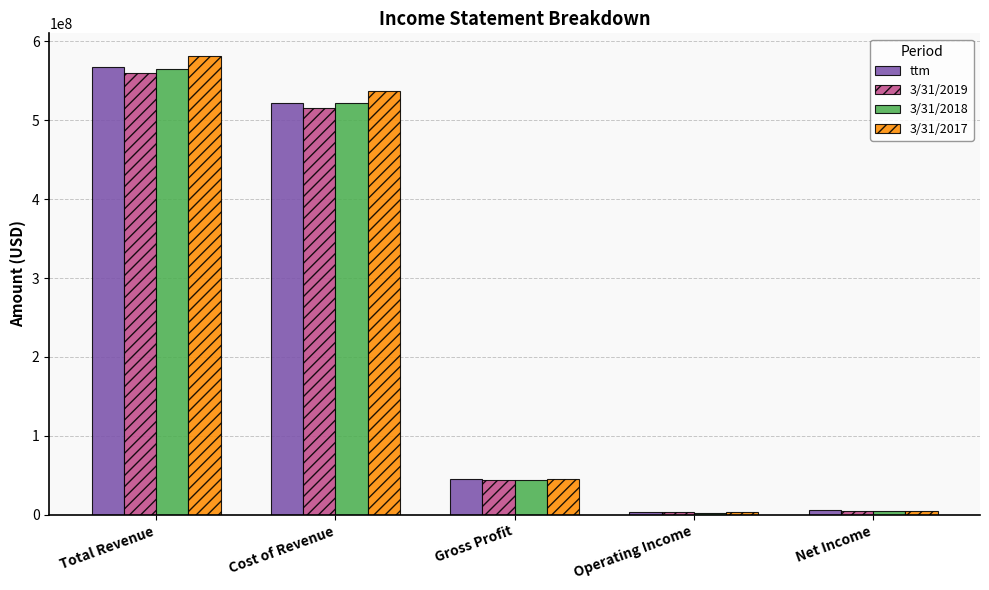

True or false: 3/31/2019 has a value of 16941726 at Gross Profit.

False